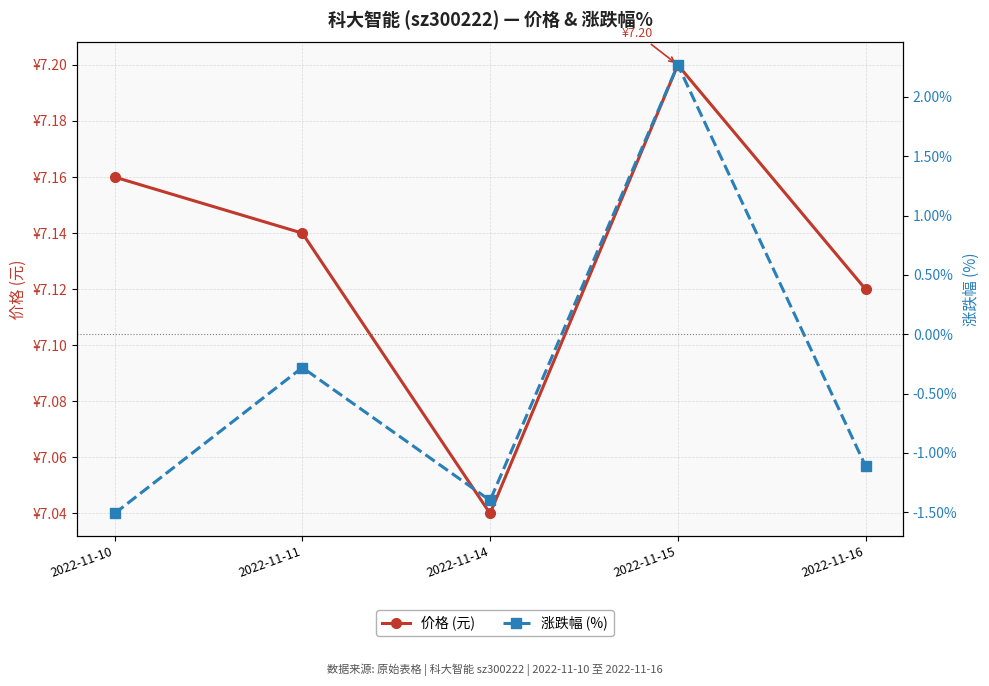

True or false: 价格 (元) and 涨跌幅 (%) cross at least once.

False